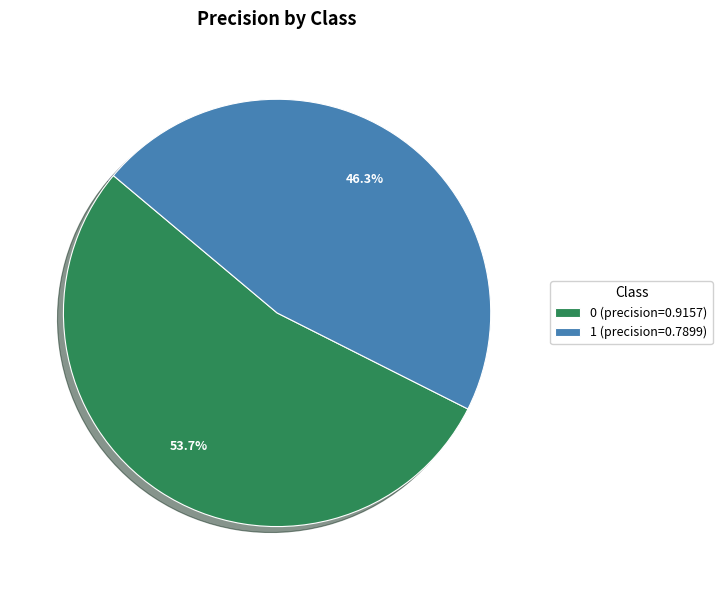

Does any single category account for the majority?

Yes